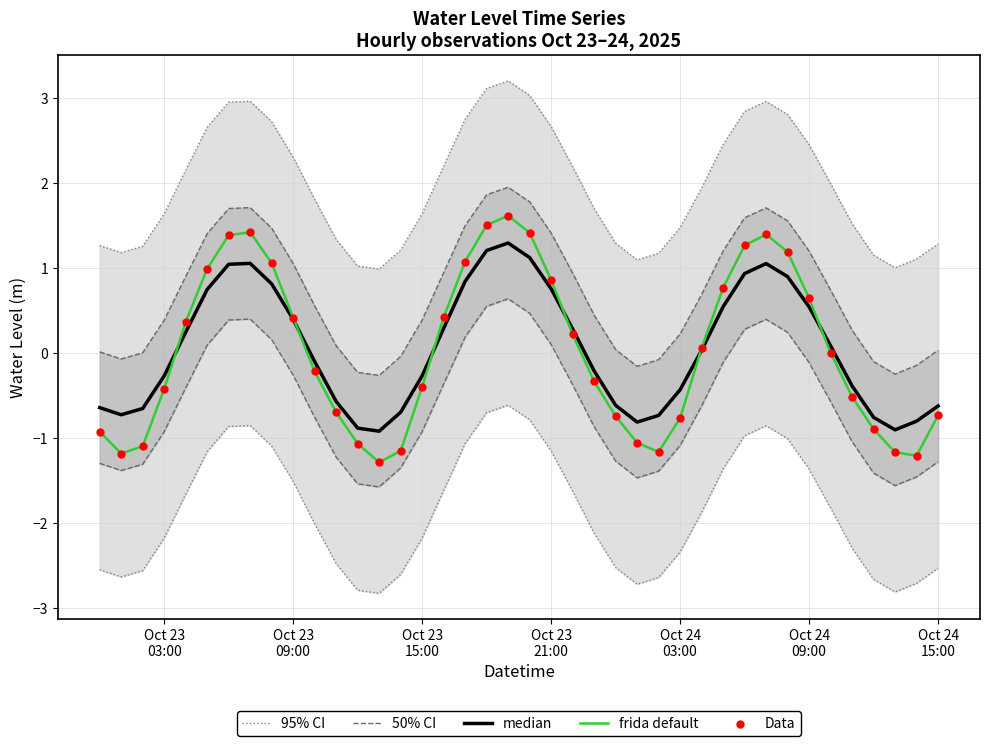

What is the lowest value of the frida default series?

-1.3